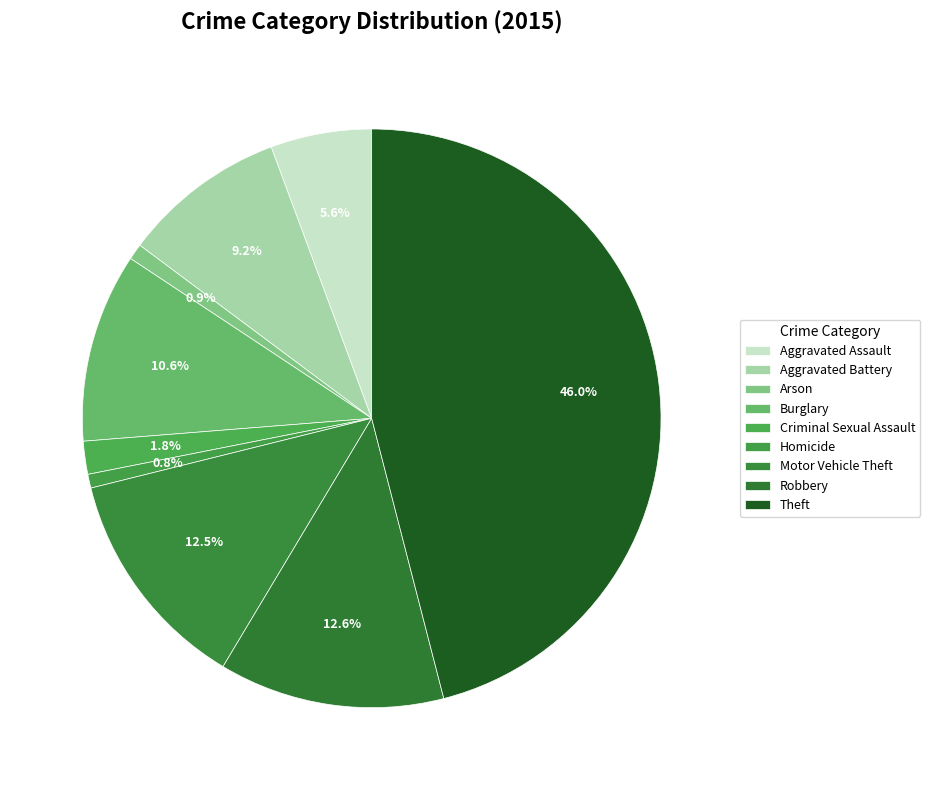

Count the number of slices in the pie.

9